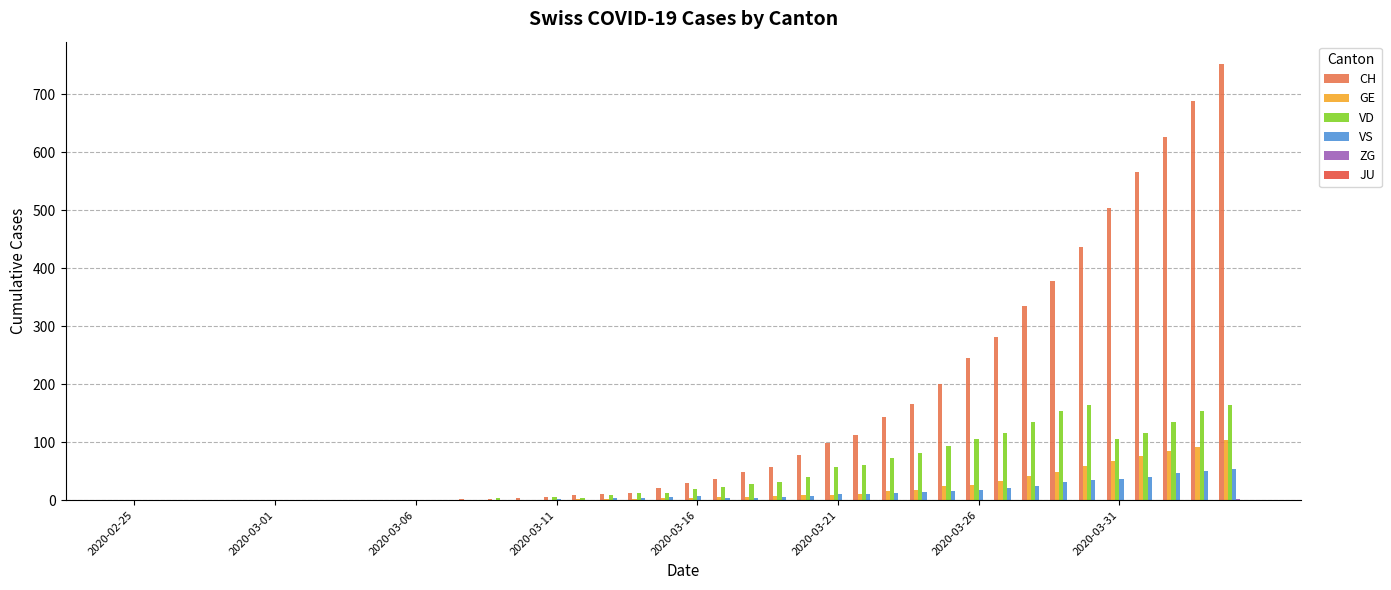

Which series has the largest total across all categories?

CH